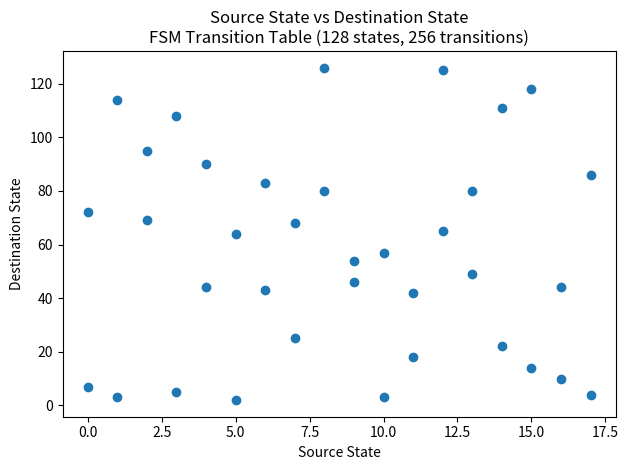

What is the range of X values (max minus min)?

17